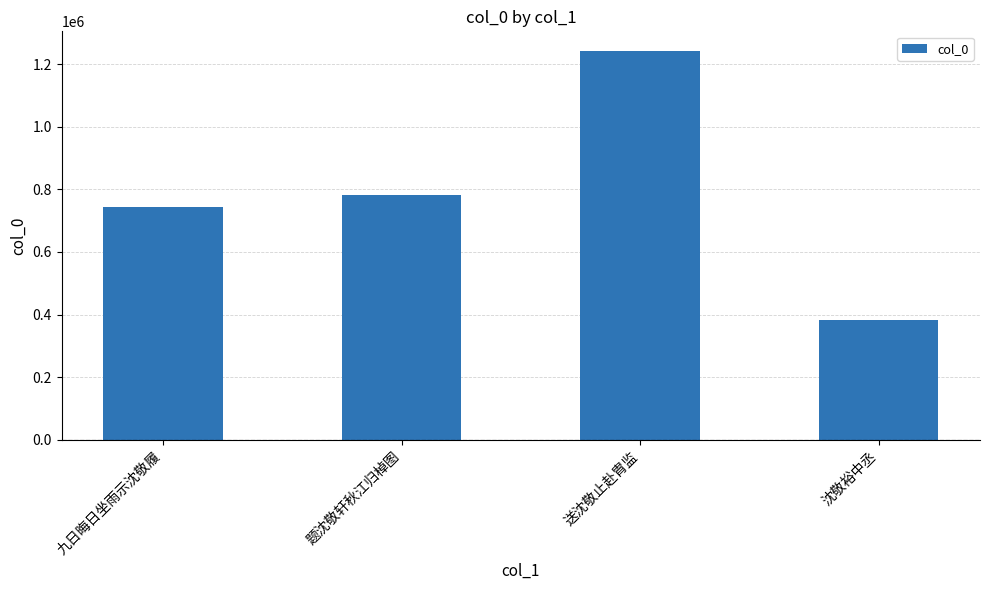

At which category does the chart reach its peak across all series?

送沈敬止赴胄监